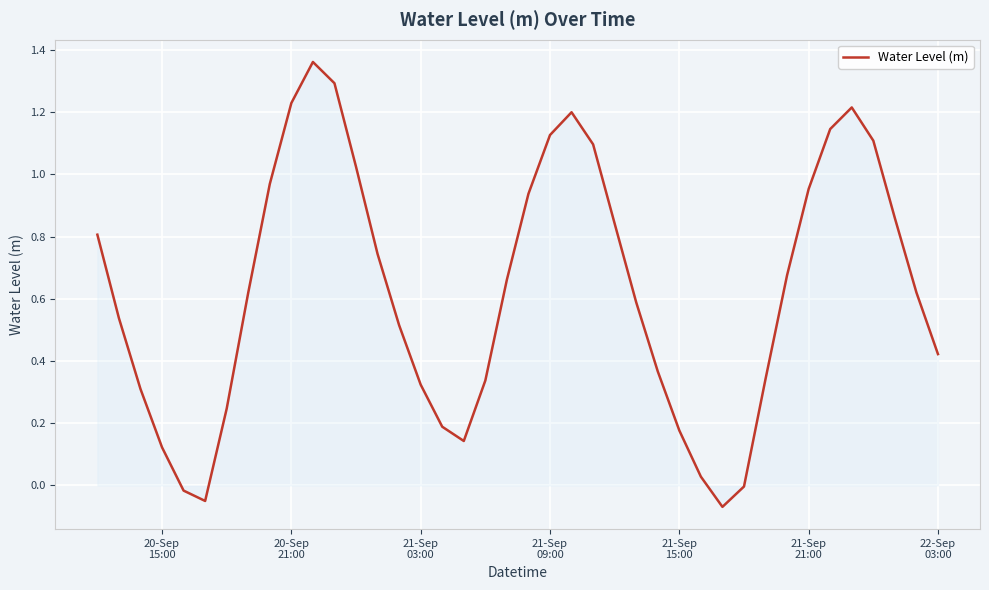

What is the value of the 20th point from the left?

0.7